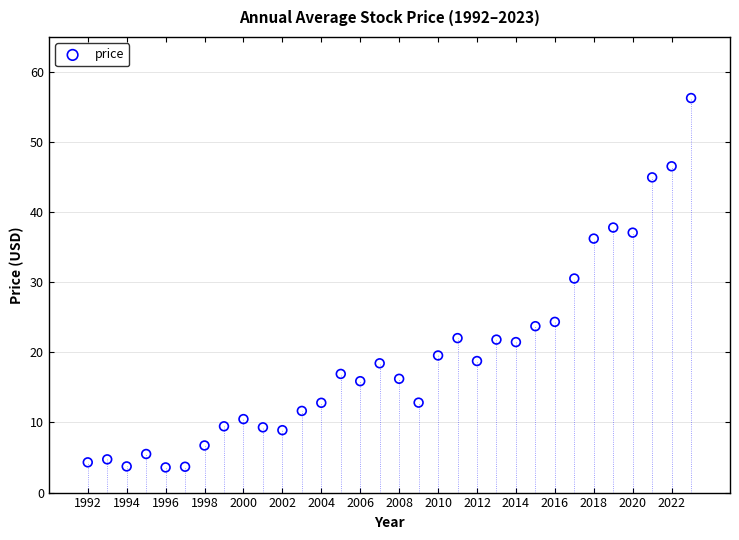

What is the range of X values (max minus min)?

31.0